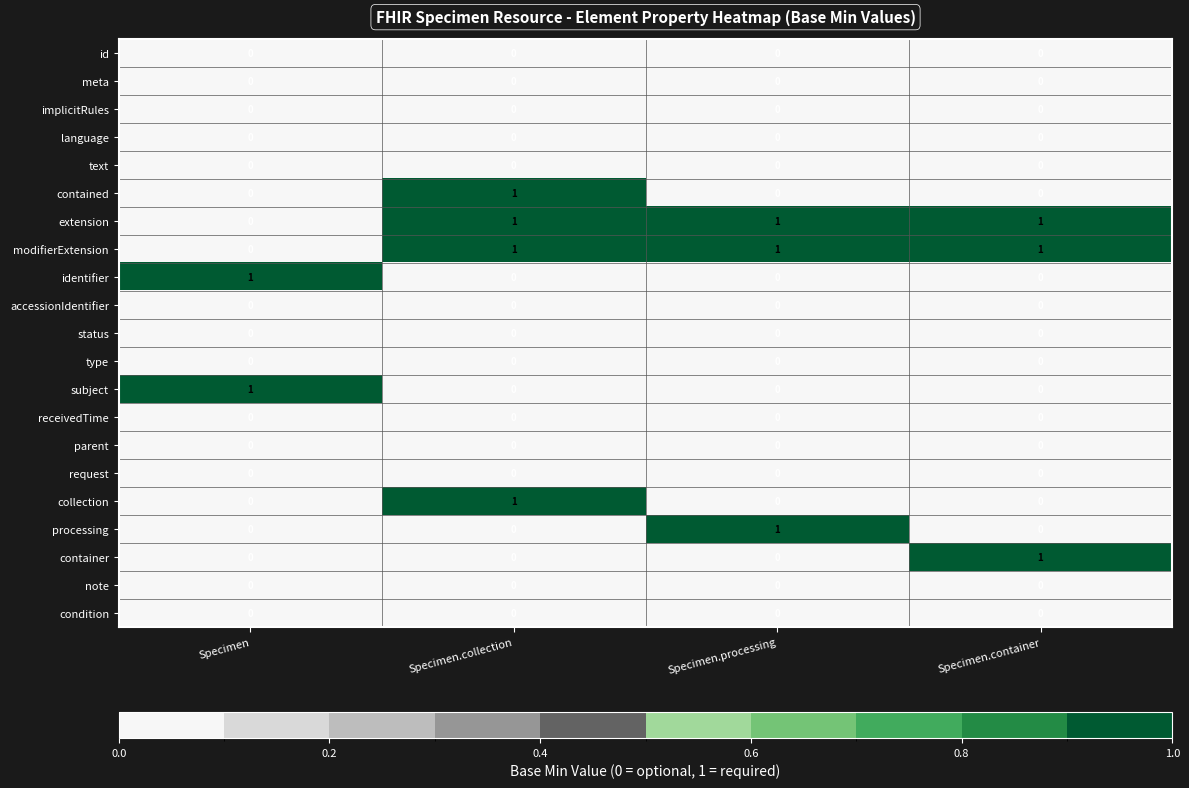

At which category is the sum across all series the highest?

Specimen.collection